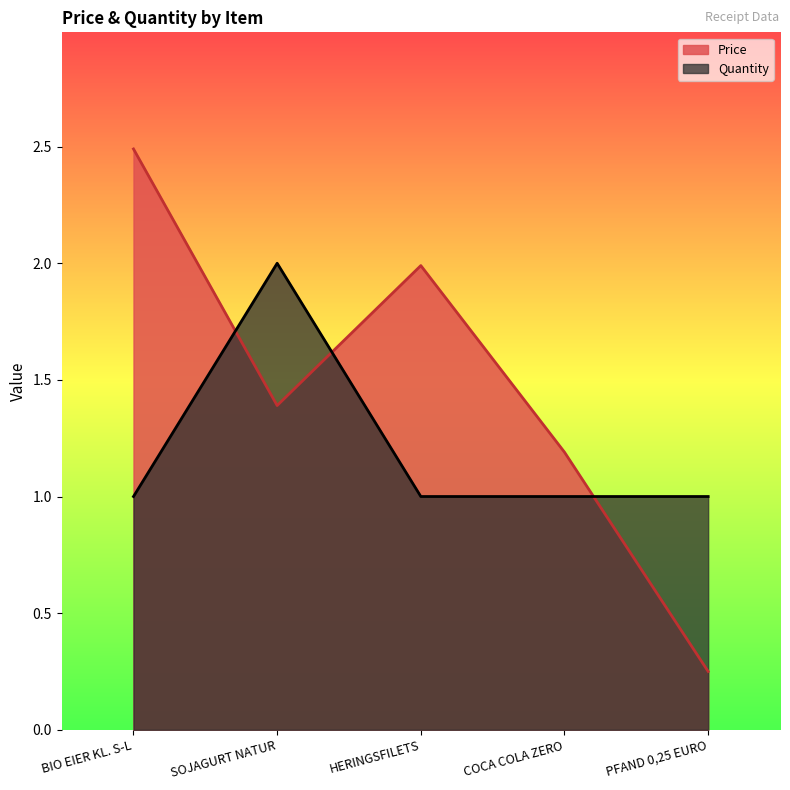

List the series in order of their peak value, highest first.

Price, Quantity